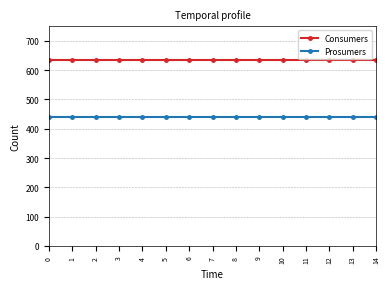

Does the chart display data point markers on the line(s)?

Yes